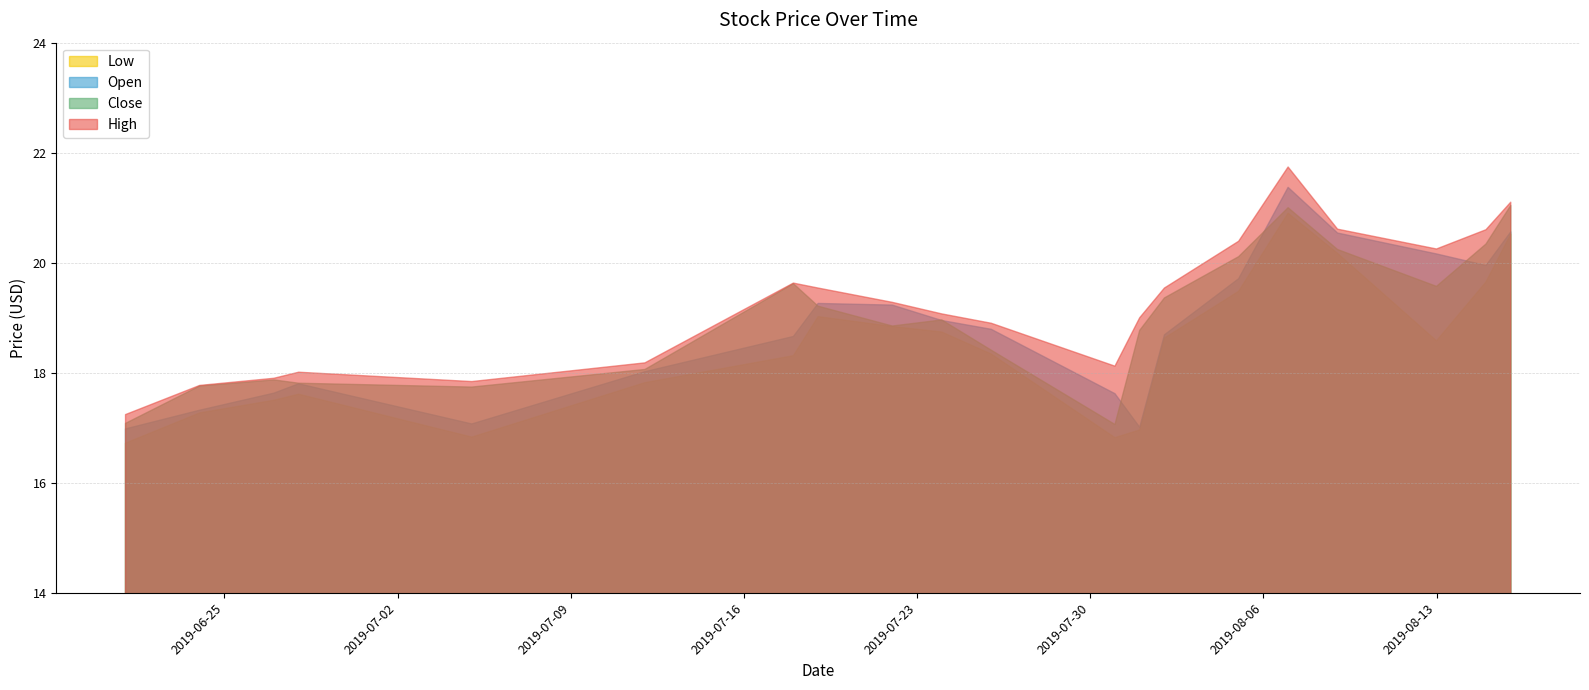

How many categories are shown in the chart?

20